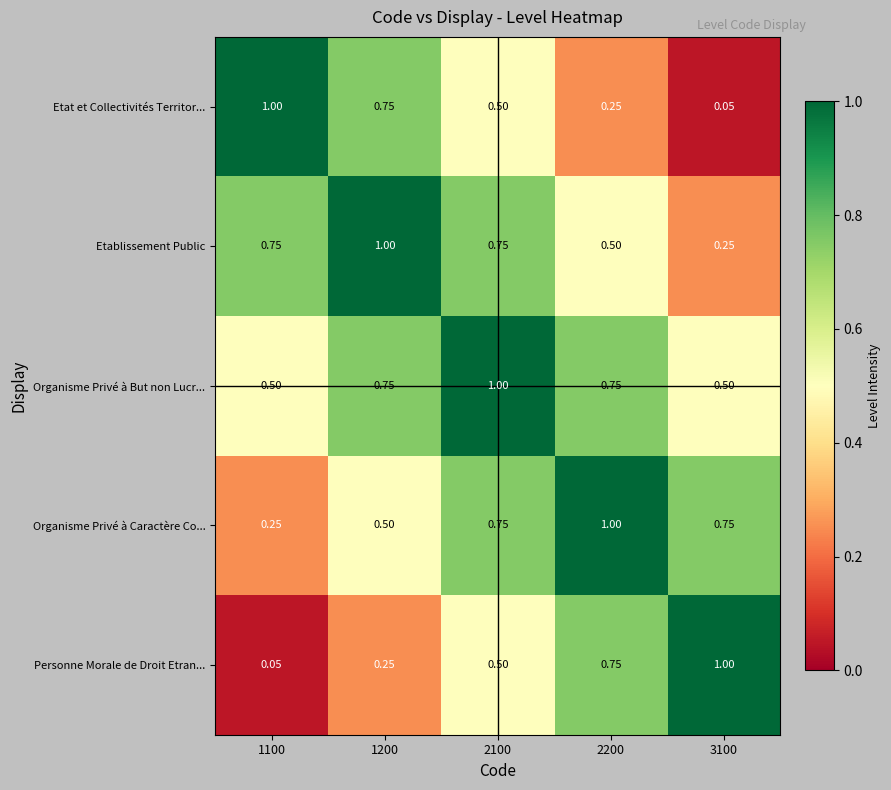

Which series has the largest total across all categories?

Organisme Privé à But non Lucr...